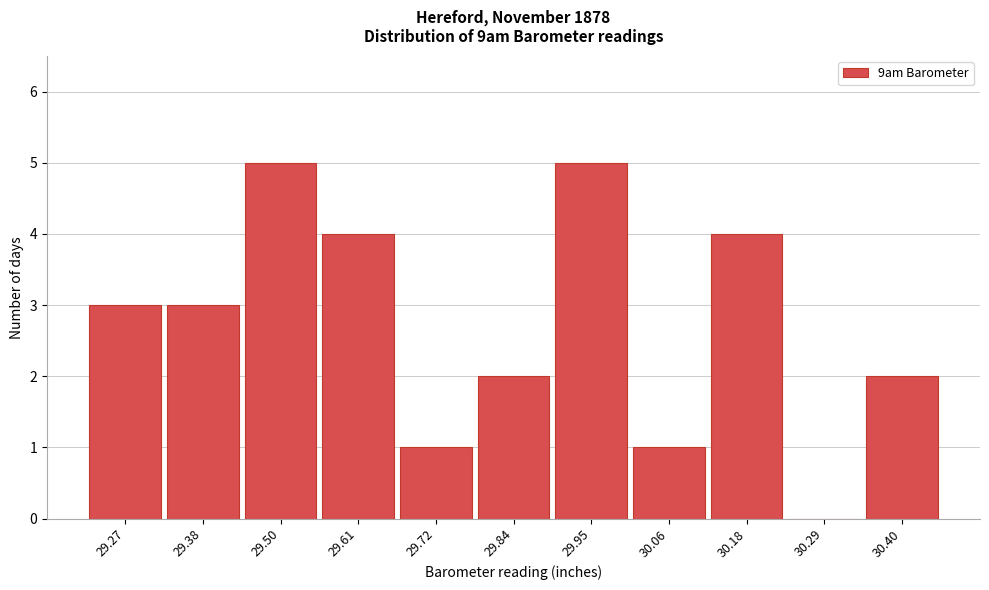

Reading left to right, what are all the values shown in this chart?

29.27=3	29.38=3	29.50=5	29.61=4	29.72=1	29.84=2	29.95=5	30.06=1	30.18=4	30.29=0	30.40=2